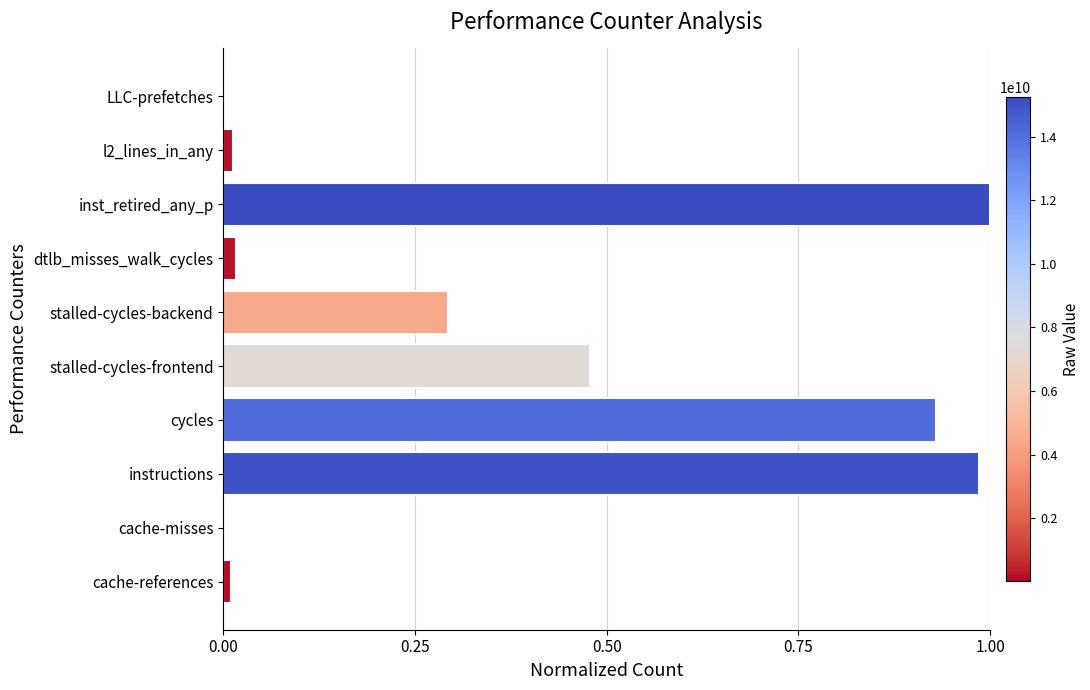

What is the average value?

0.4